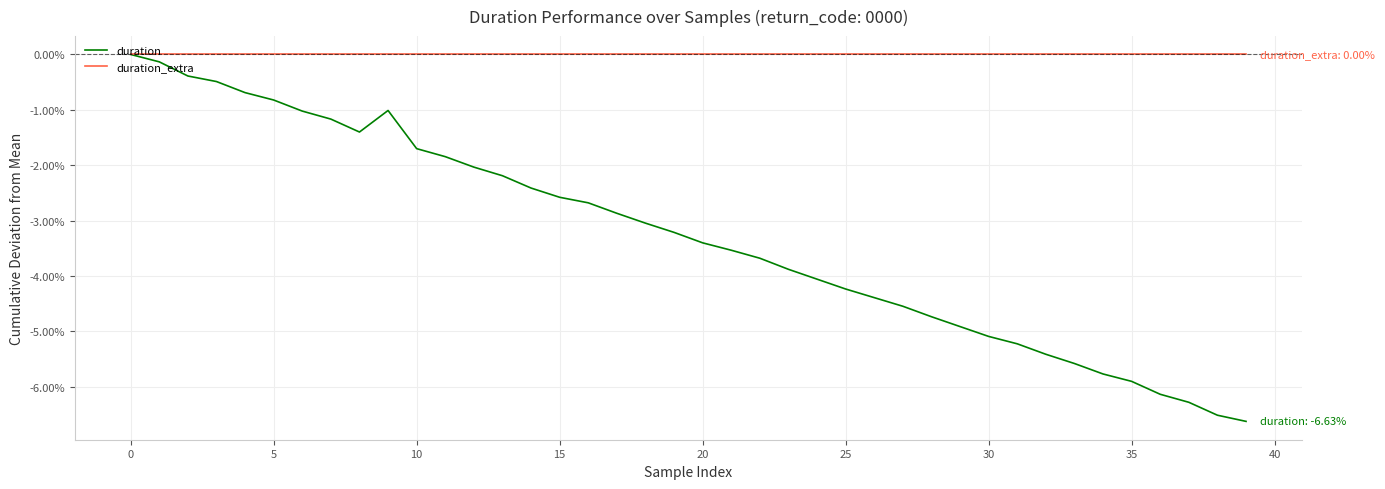

Which series has the largest range (max minus min)?

duration